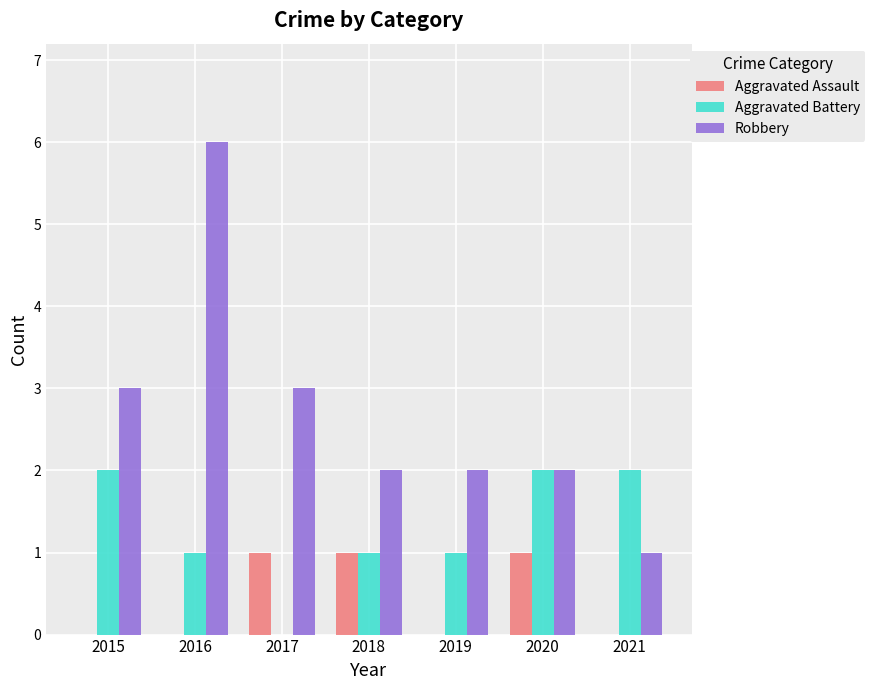

The value of Robbery at 2020 is 3. True or false?

False